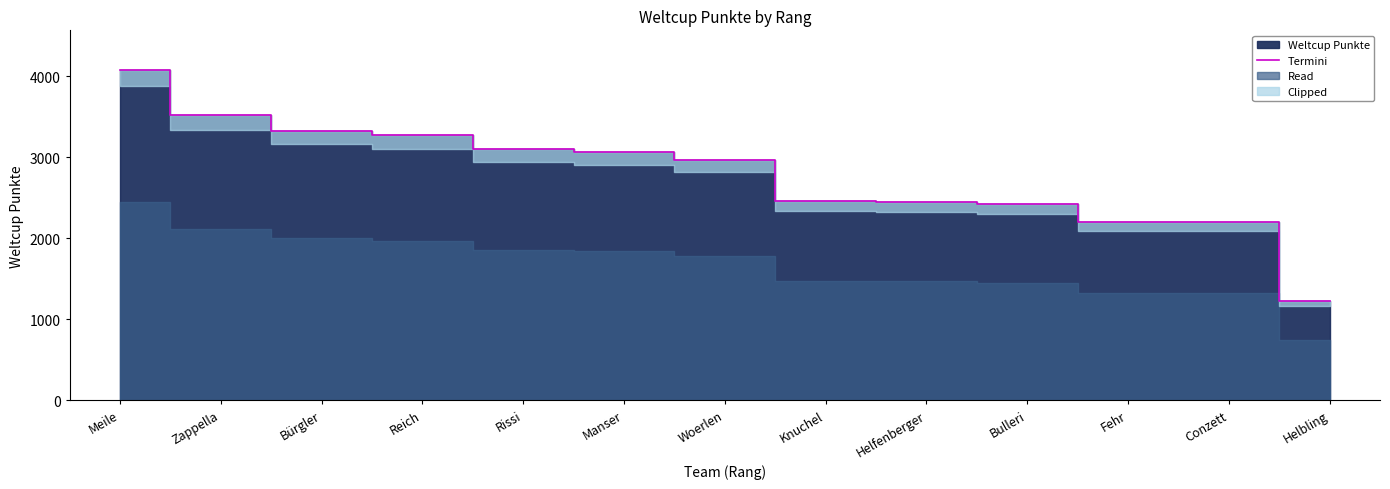

What is the change in value from Knuchel to Helfenberger?

-10